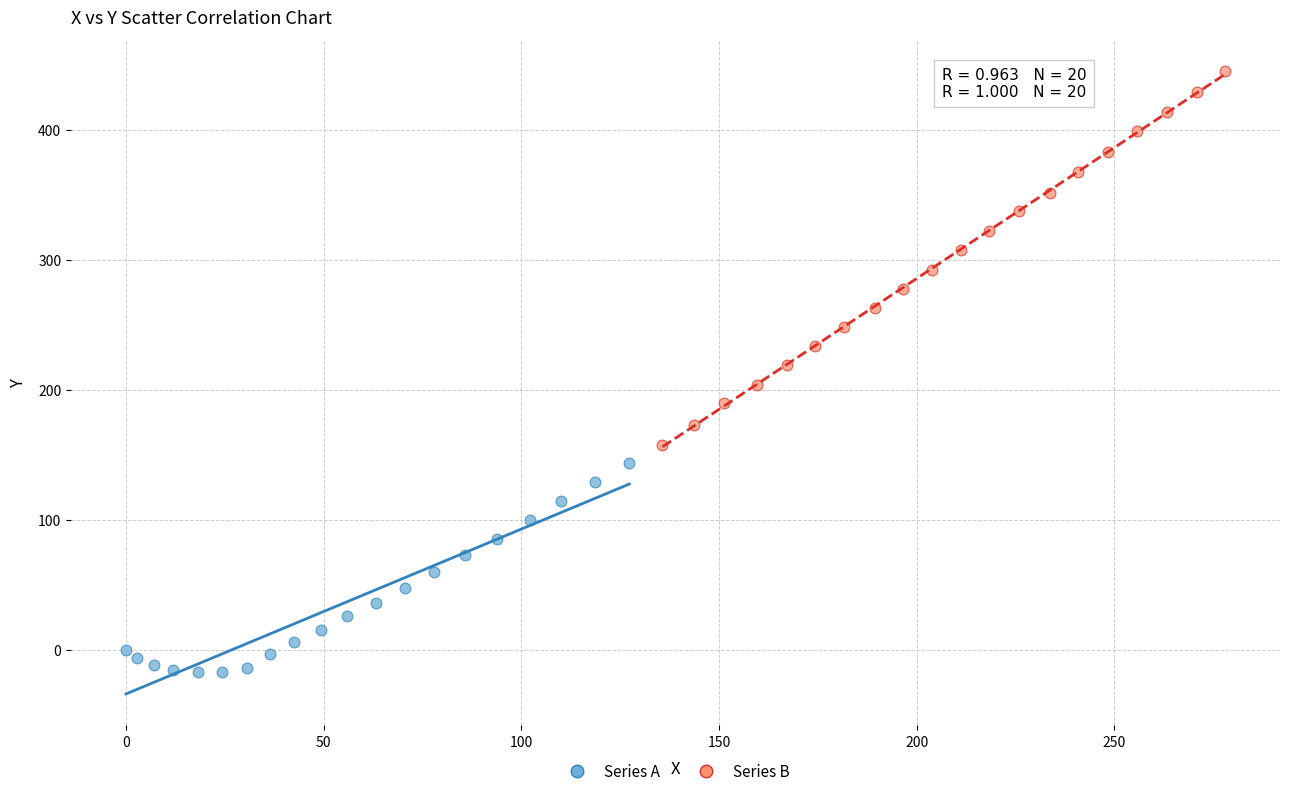

Which series contains the lowest Y value?

Series A